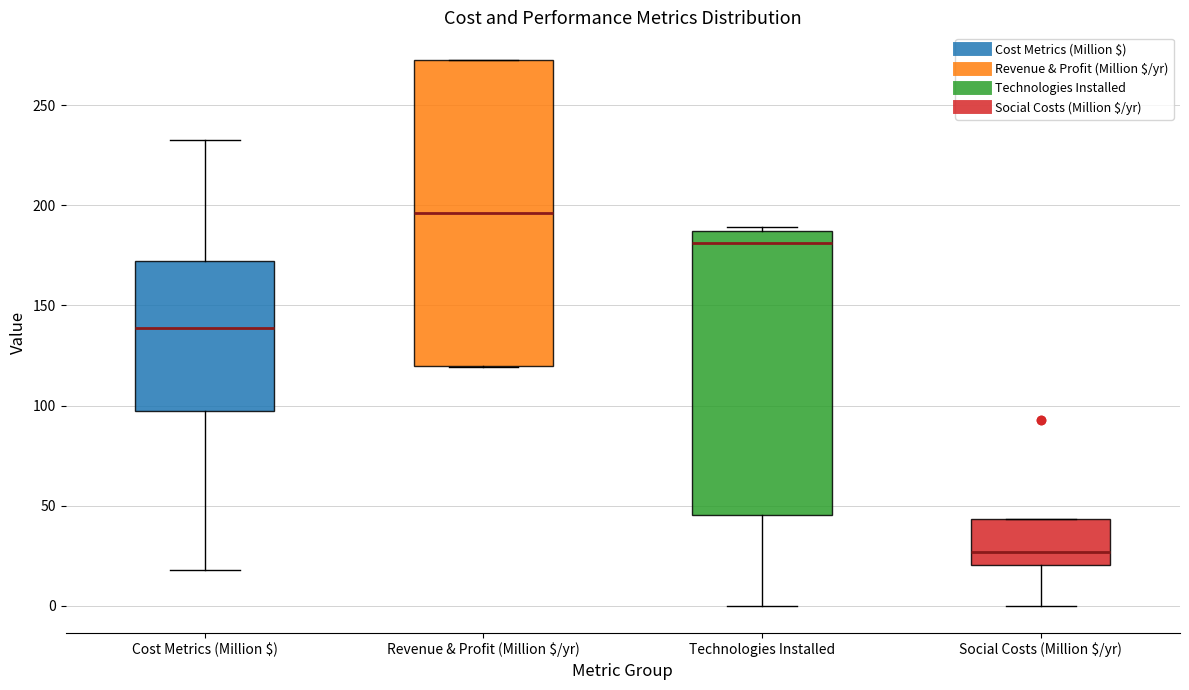

Which box is the tallest, from its lower edge to its upper edge?

Revenue & Profit (Million $/yr)